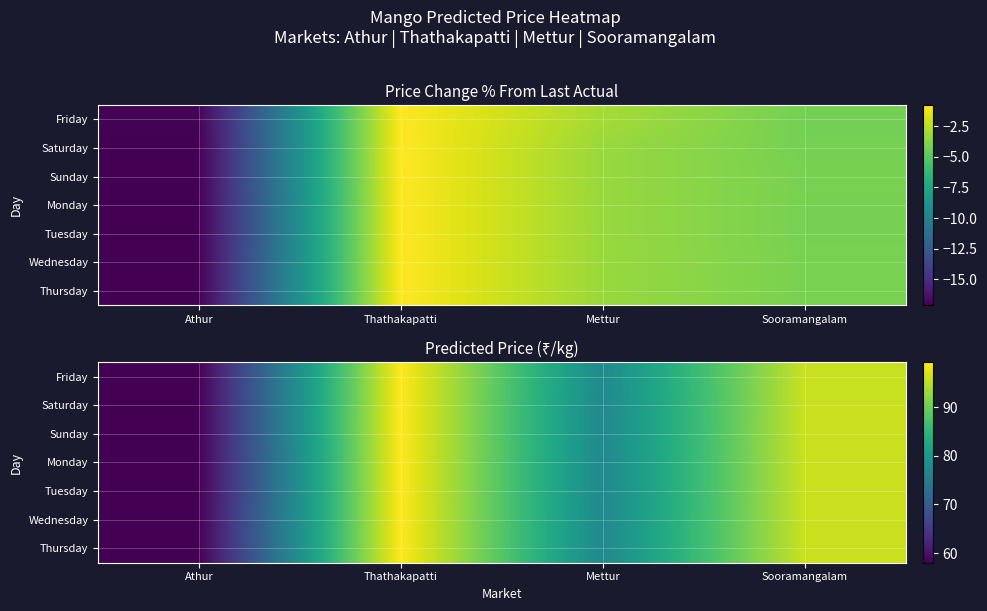

Which label corresponds to the smallest value in the chart?

Athur